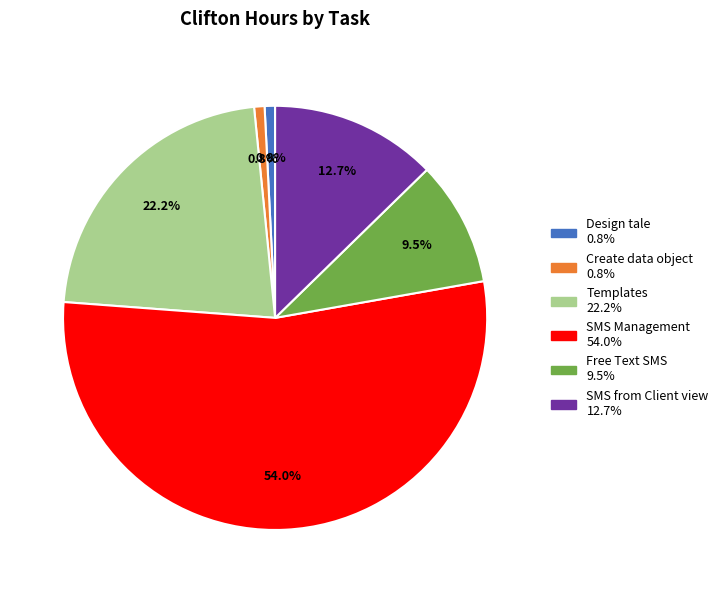

To the nearest percent, what percentage of the pie is SMS Management?

54%